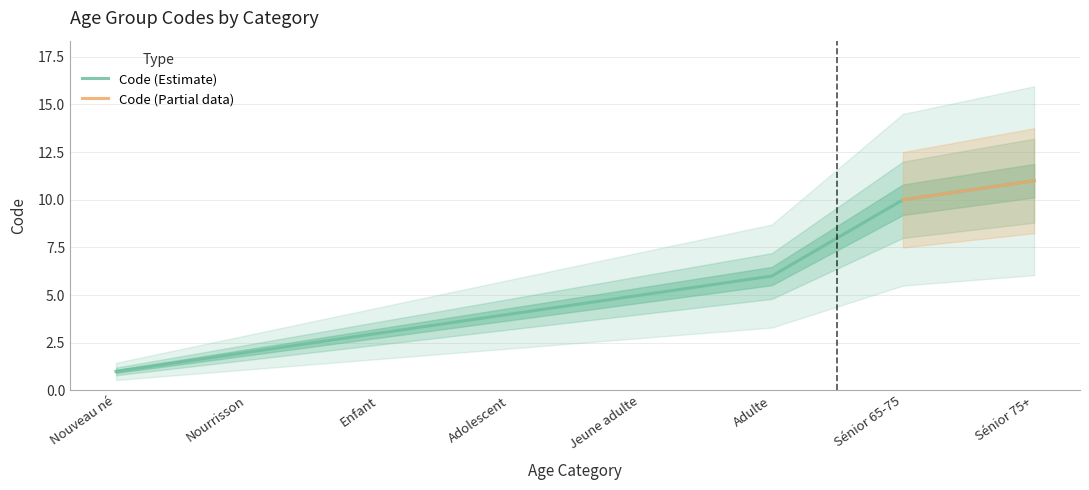

What is the difference between the second highest and second lowest values?

8